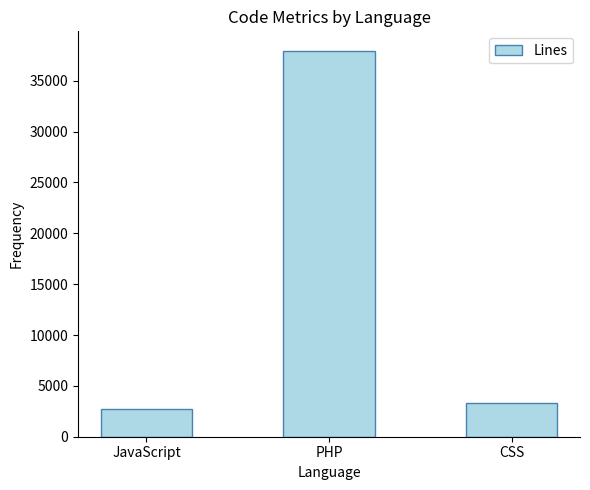

Rank the categories by value from highest to lowest.

PHP, CSS, JavaScript